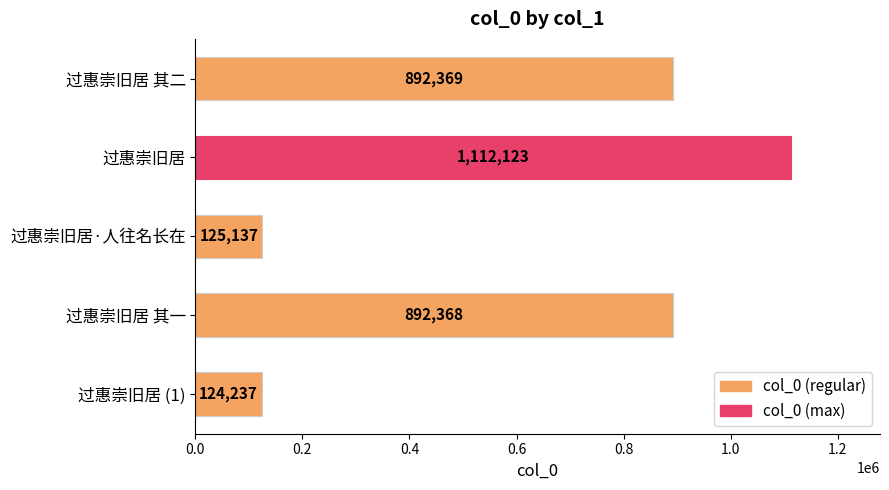

What is the smallest value displayed?

124237